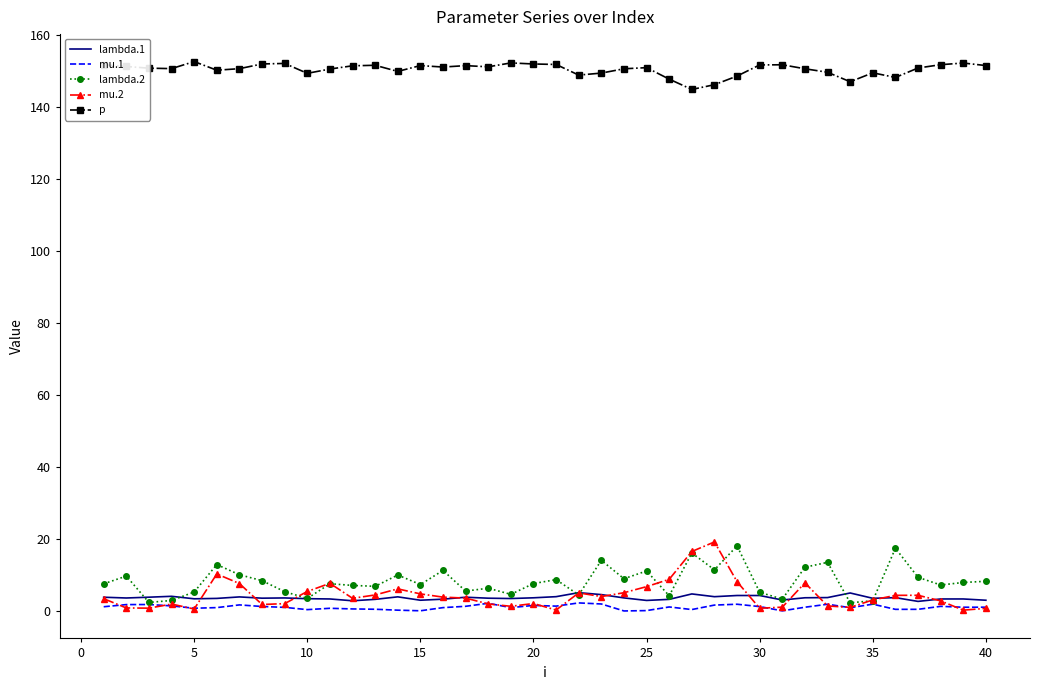

Which series has the largest total across all categories?

p